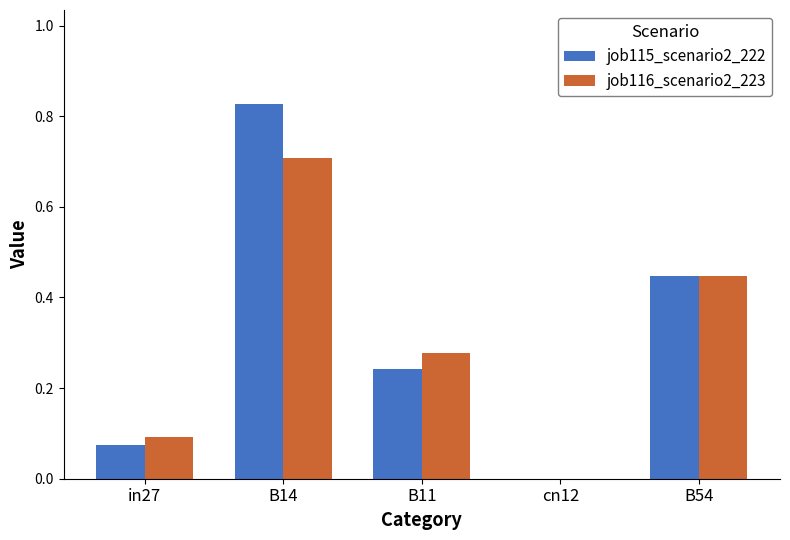

What is the sum of all job115_scenario2_222 values?

1.6